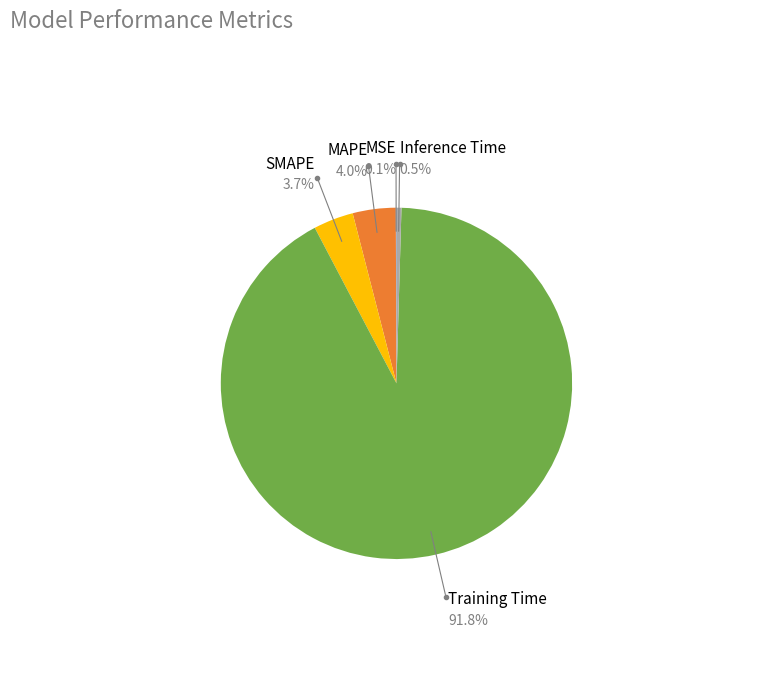

Does any single category account for the majority?

Yes